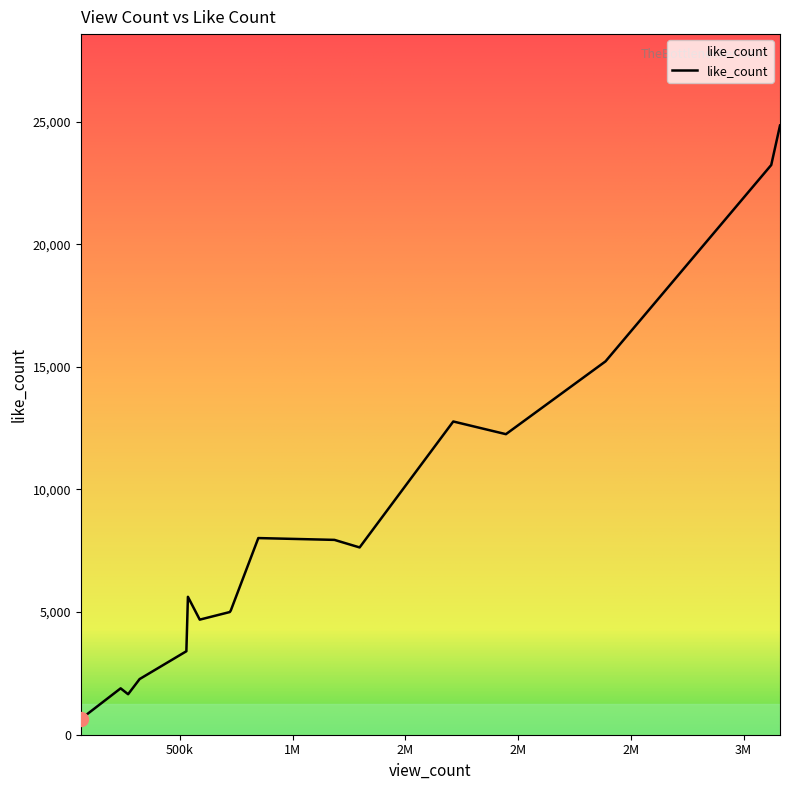

What is the ratio of the value at 1712437 to the value at 848007?

1.6